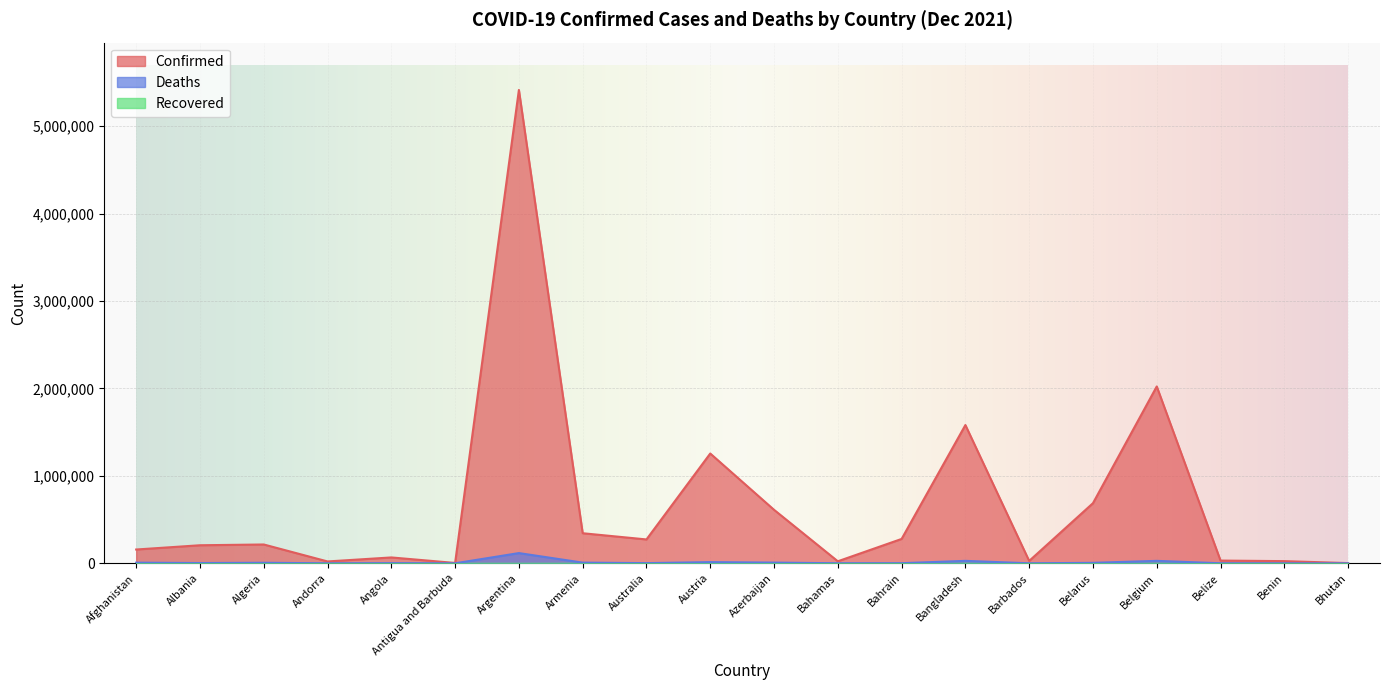

Is it true that Confirmed equals 1137101 at Belgium?

False